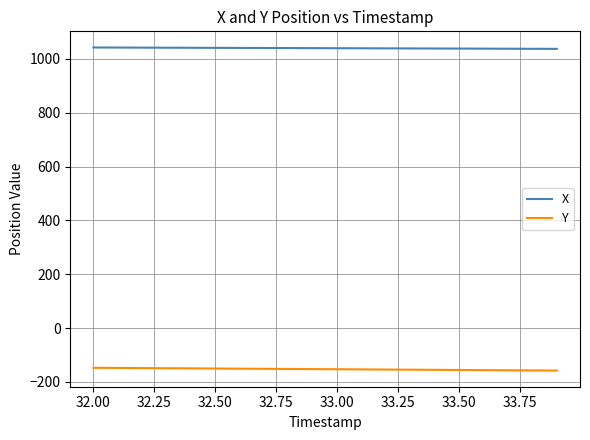

Rank the series by their maximum value, from lowest to highest.

Y, X